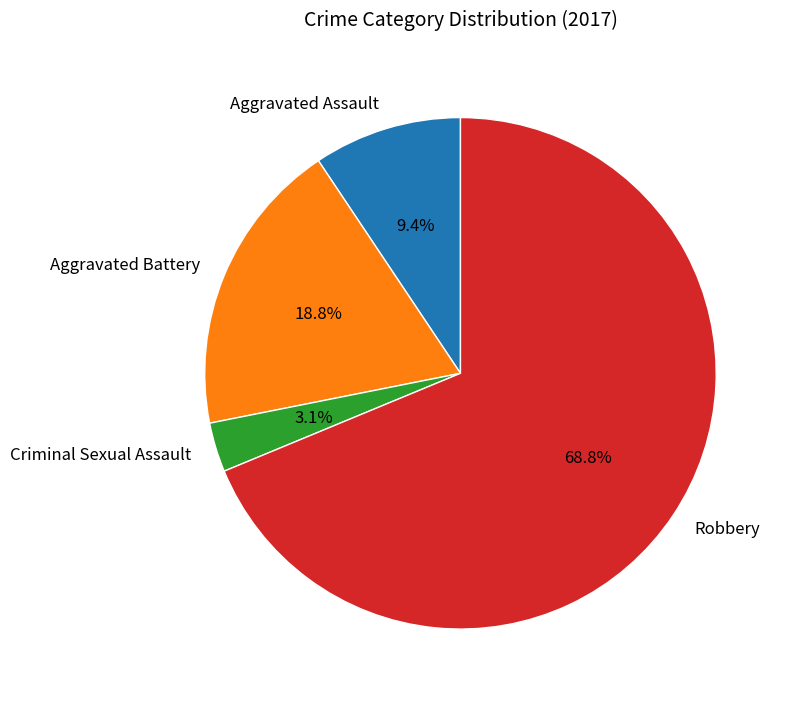

To the nearest percent, what is the average slice percentage?

25%